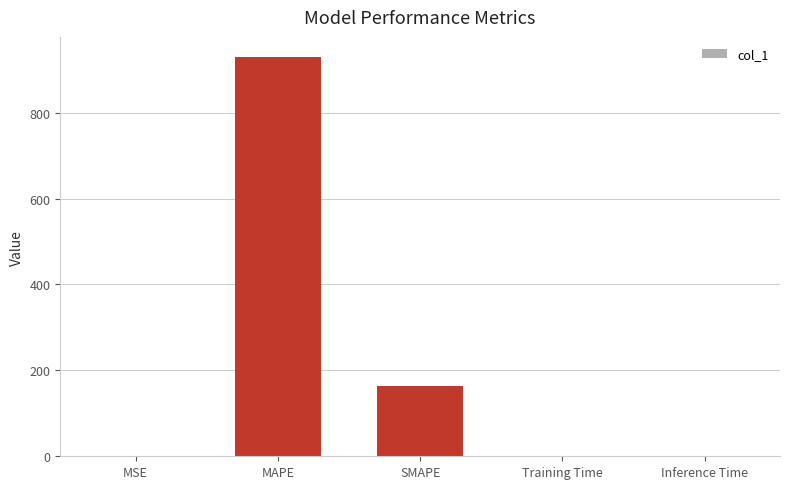

What is the maximum value shown in the chart?

929.7